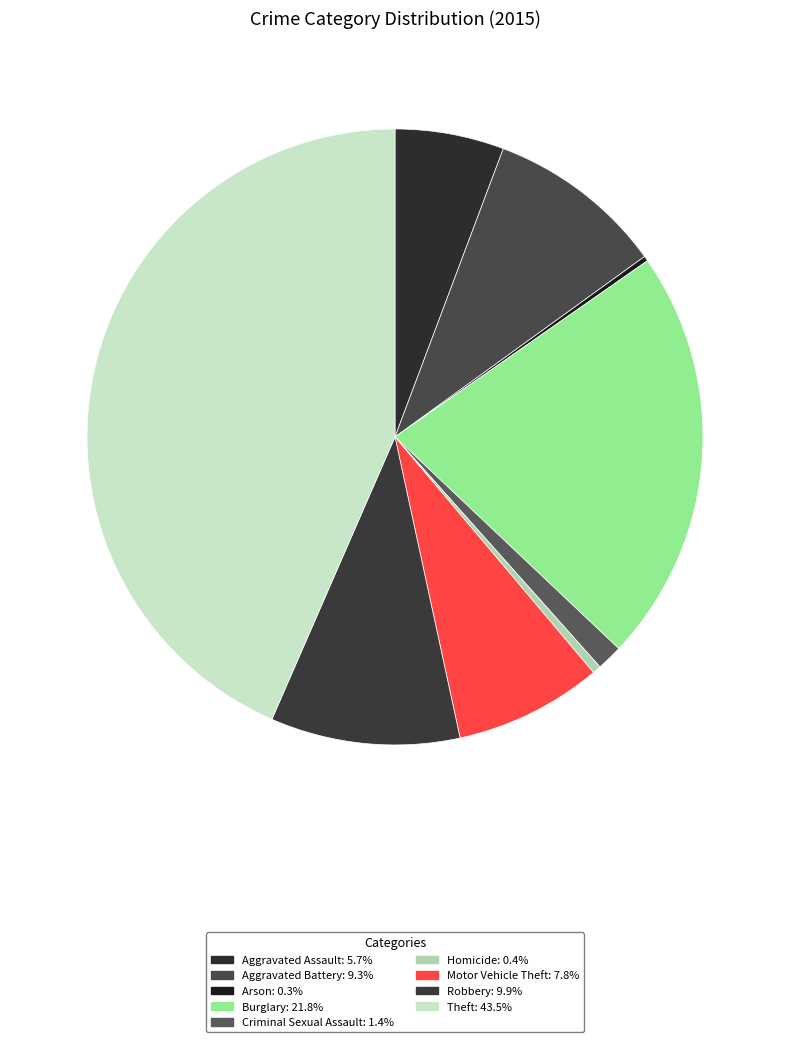

Rank the categories by value from lowest to highest.

Arson, Homicide, Criminal Sexual Assault, Aggravated Assault, Motor Vehicle Theft, Aggravated Battery, Robbery, Burglary, Theft